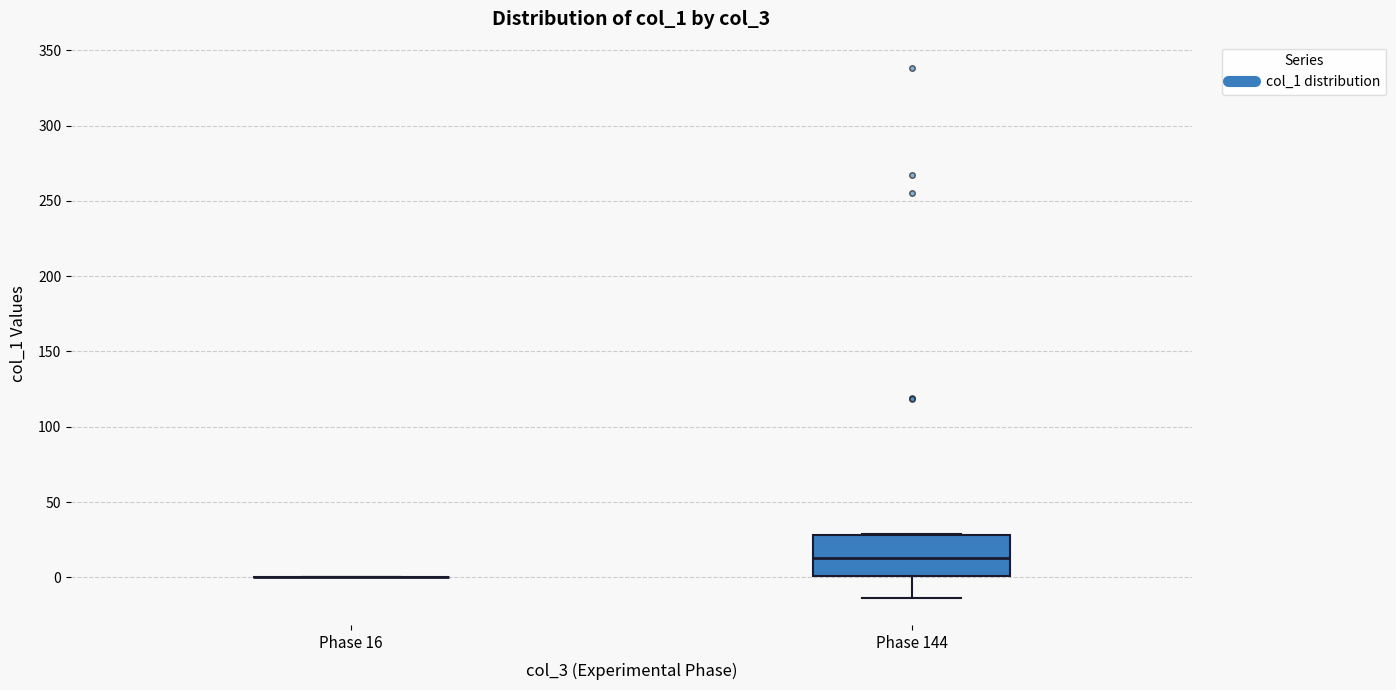

Where is the lower edge of the box for Phase 144 on the y-axis? The values are not printed on the chart, so give them approximately, as read against the axis.

0